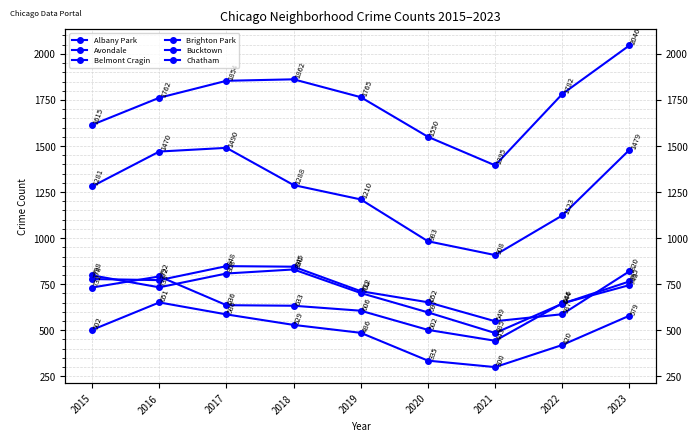

Which has a higher value, 2016 or 2022?

2016